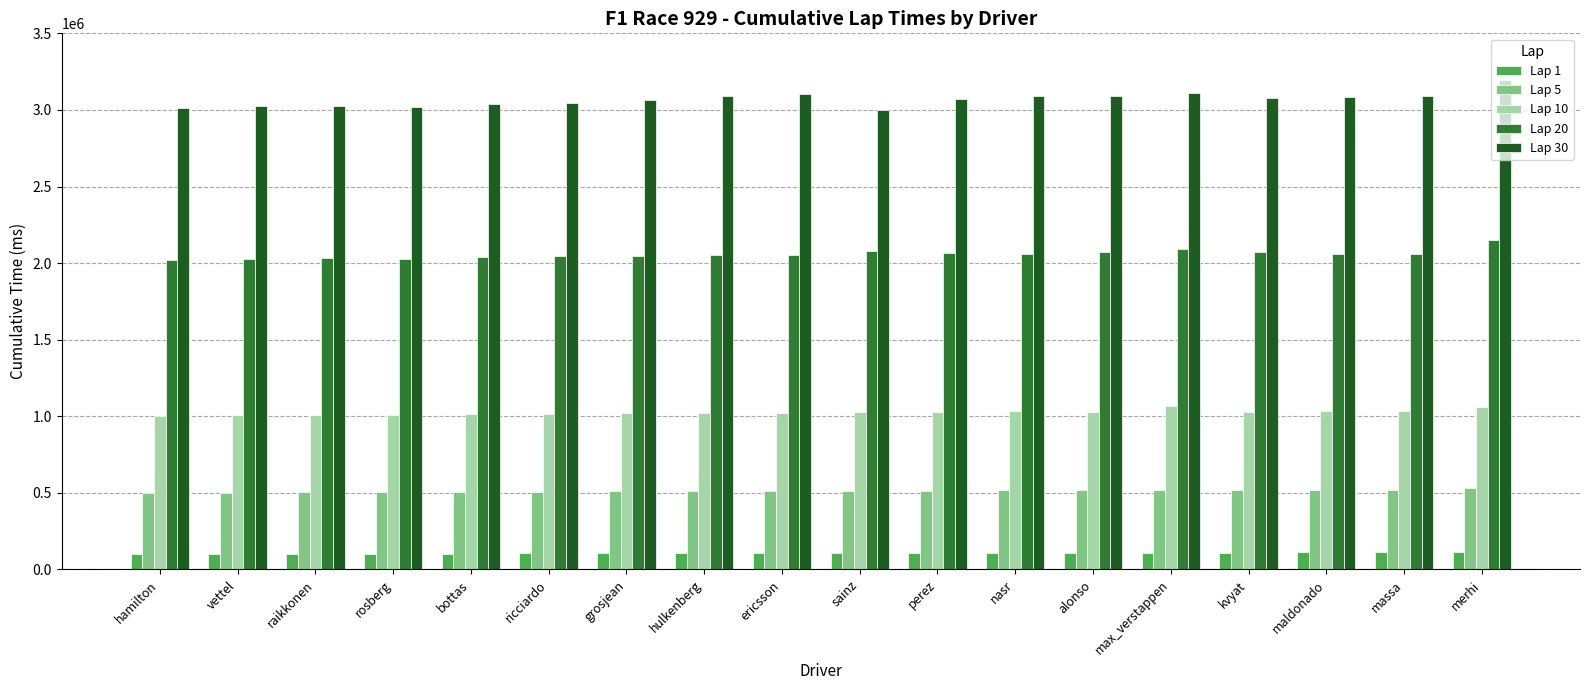

What is the sum of all Lap 30 values?

55246730